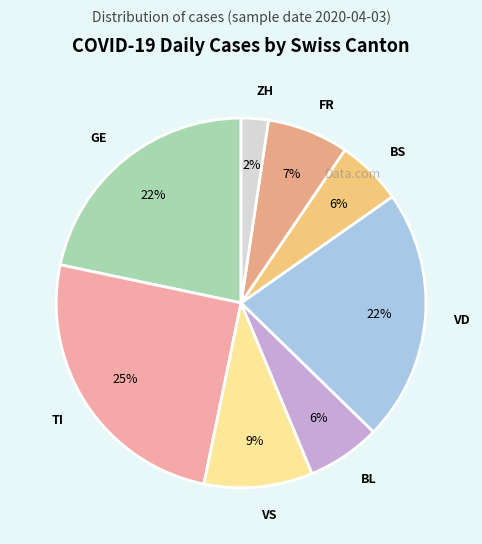

To the nearest percent, what is the difference between the TI and FR slice percentages?

18%